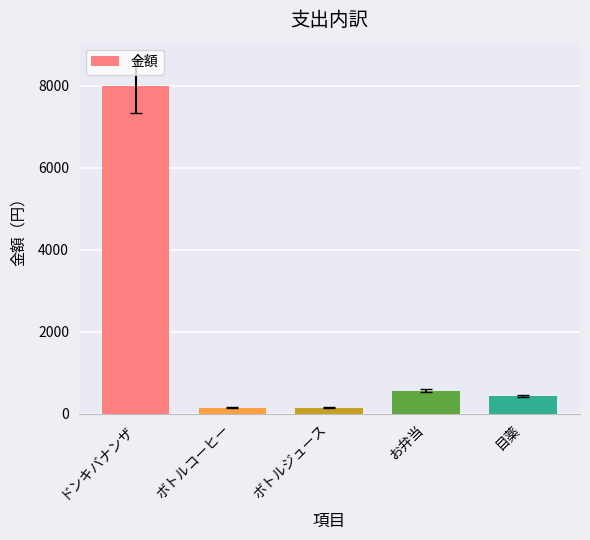

What is the change in value from お弁当 to 目薬?

-130